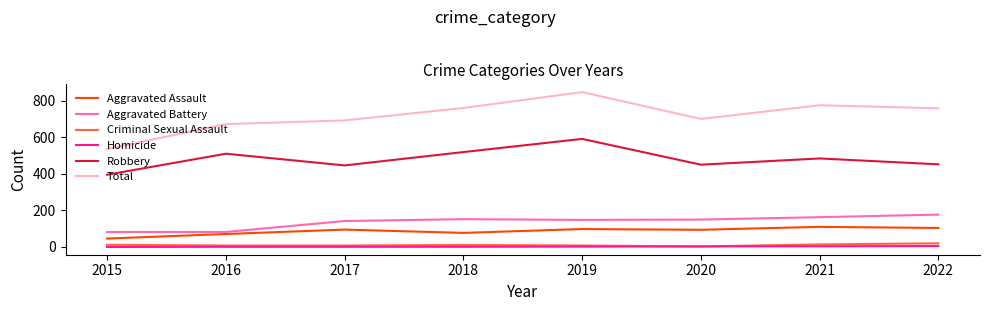

Which series has the largest range (max minus min)?

Total